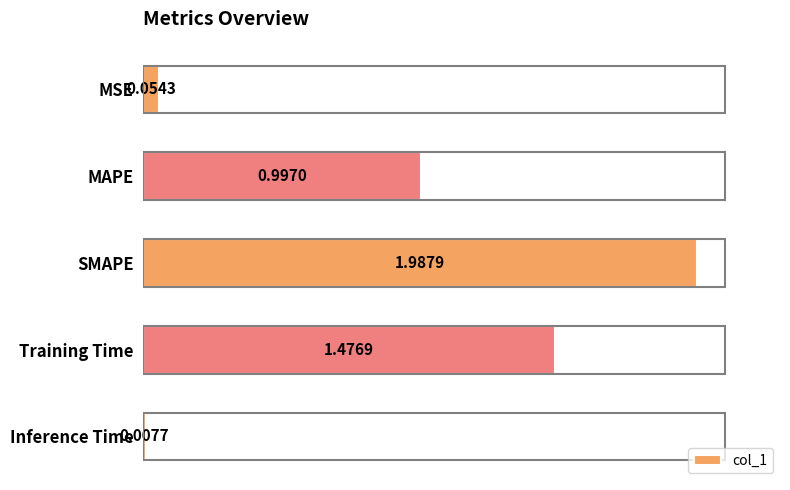

List the labels in order of value, smallest first.

Inference Time, MSE, MAPE, Training Time, SMAPE